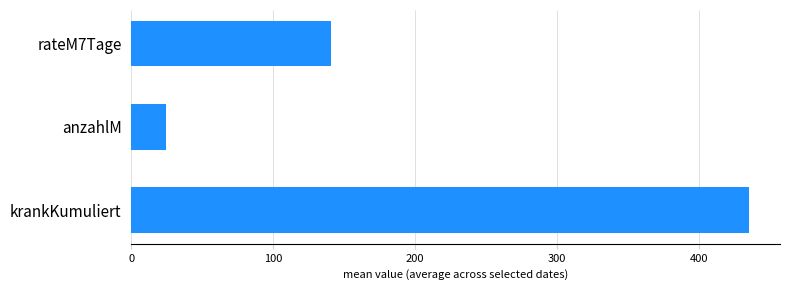

What is the minimum value shown in the chart?

24.7